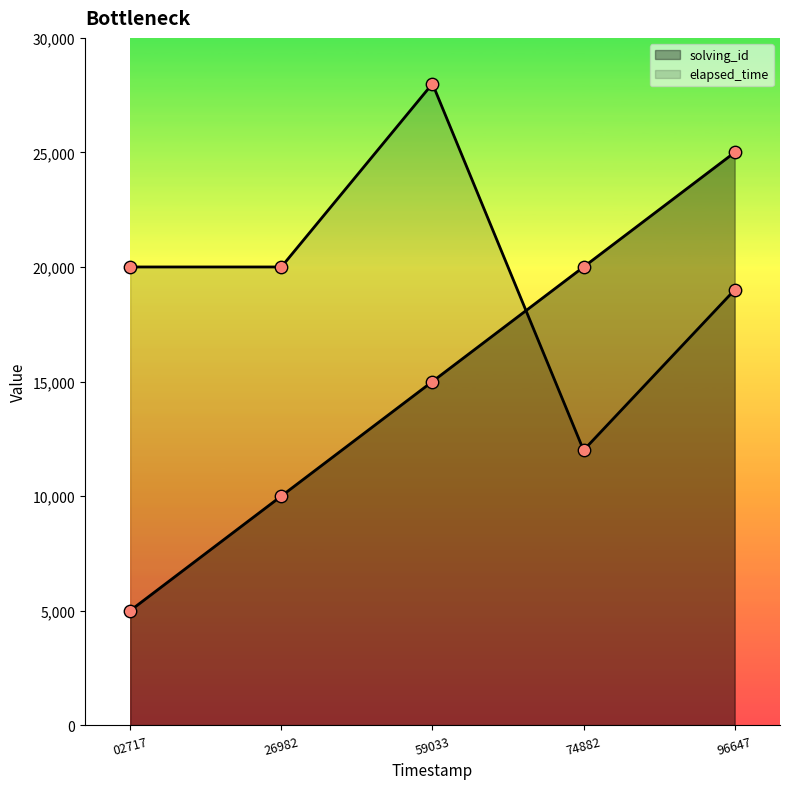

Is the value of elapsed_time at 74882 greater than the value of solving_id at 96647?

No